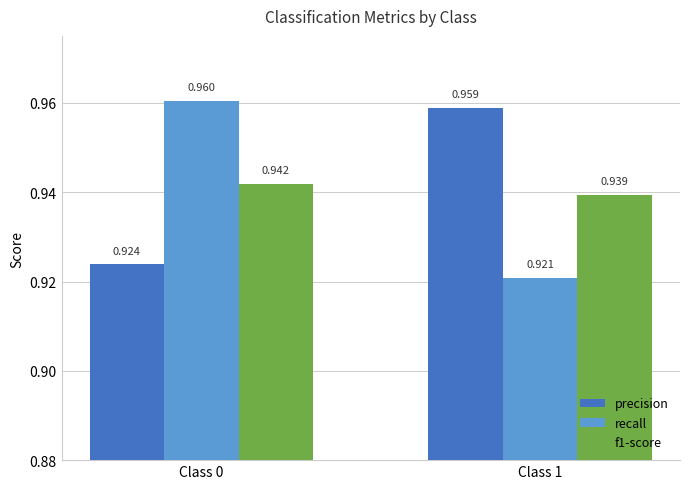

Are the bars grouped side by side (vs. stacked)?

Yes